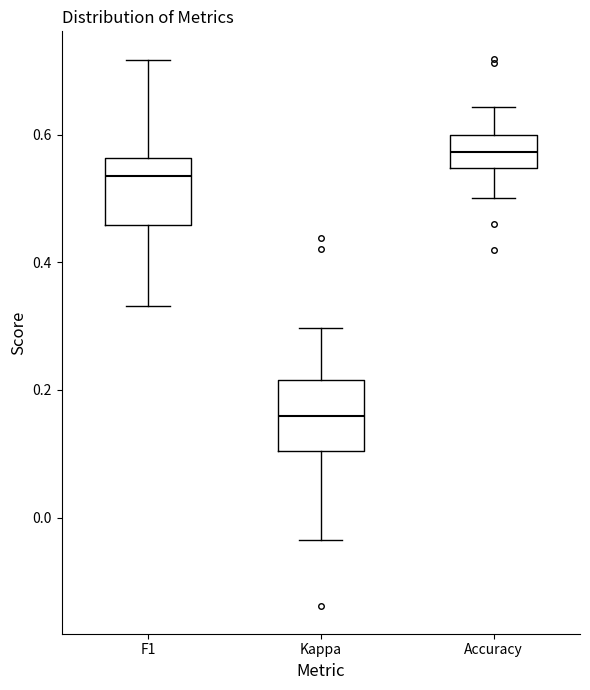

Reading left to right, read every box against the y-axis: the position of its median line, the range the box covers, and the ends of its whiskers. The values are not printed on the chart, so give them approximately, as read against the axis.

F1: median 0.54, box 0.46 to 0.56, whiskers 0.34 to 0.72
Kappa: median 0.16, box 0.10 to 0.22, whiskers -0.04 to 0.30
Accuracy: median 0.58, box 0.54 to 0.60, whiskers 0.50 to 0.64